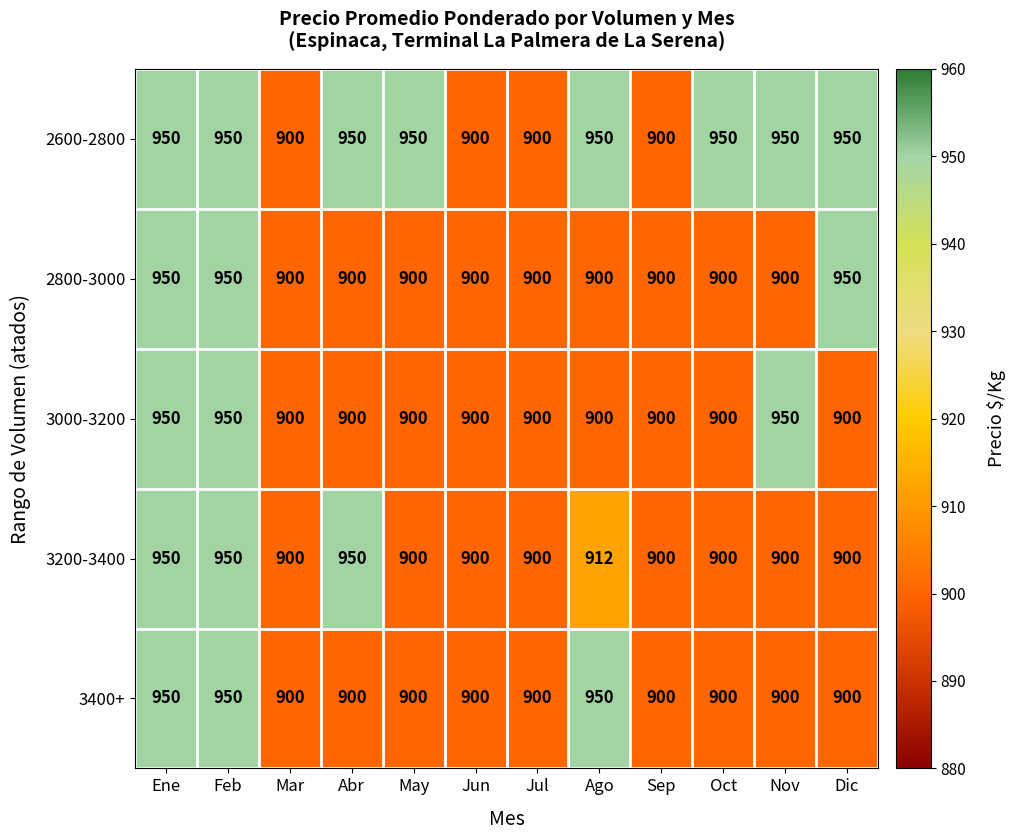

What is the total value across all series at Sep?

4500